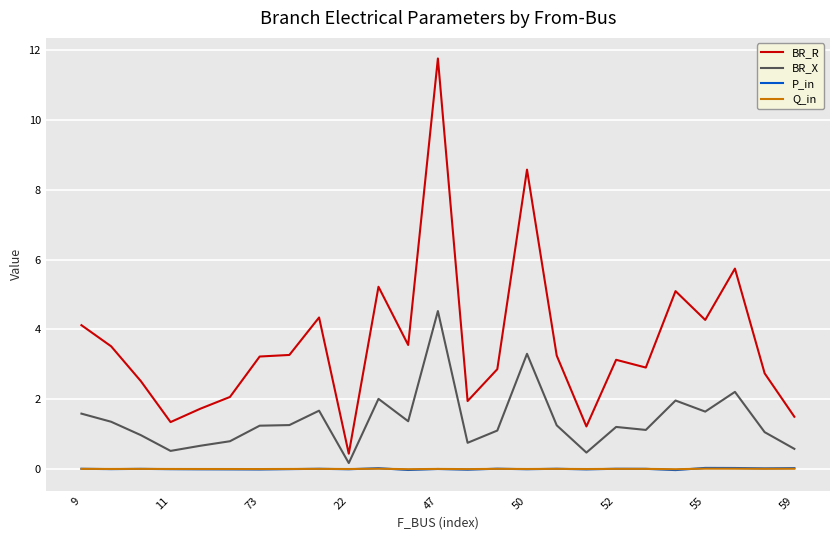

Which series has the largest total across all categories?

BR_R